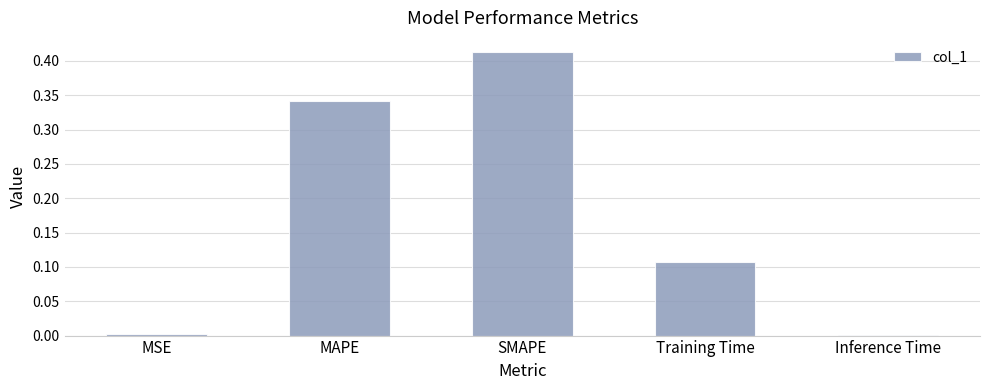

What is the sum of all values?

0.9